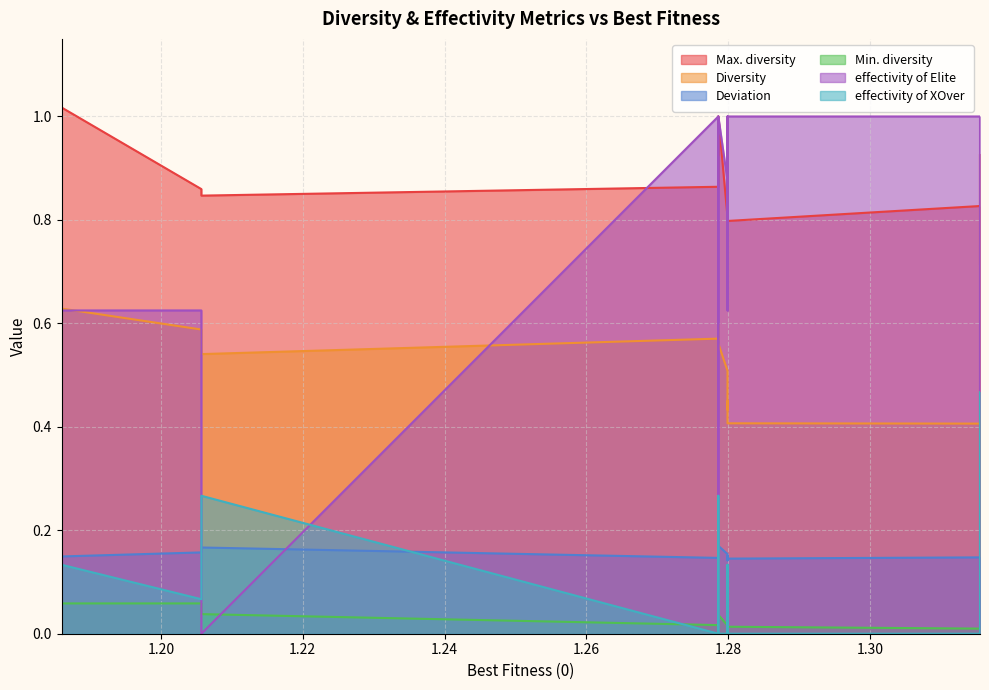

Which series changed the most between 1.2799 and 1.2799?

effectivity of Elite